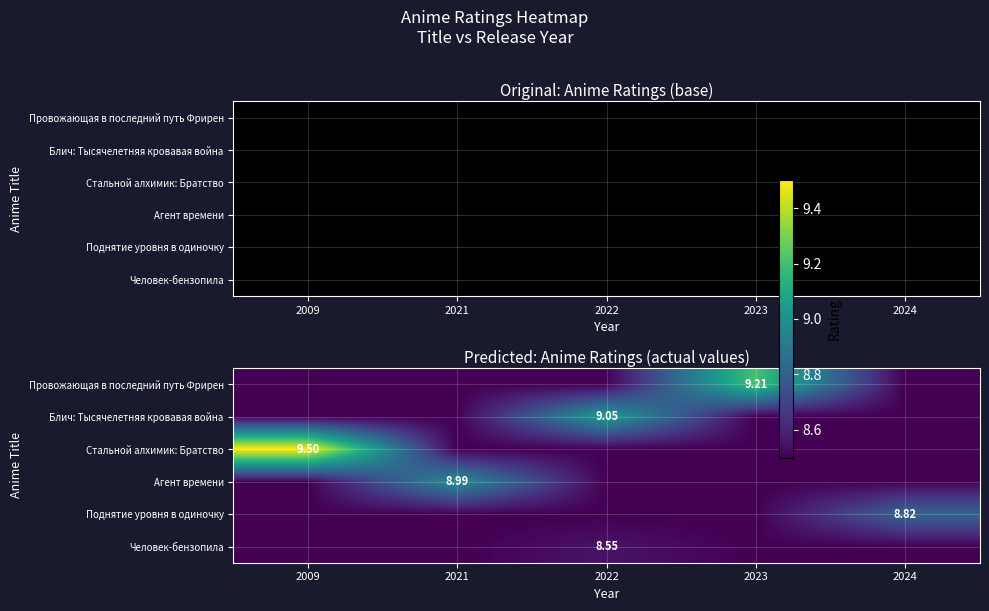

What is the maximum value shown in the chart?

9.5